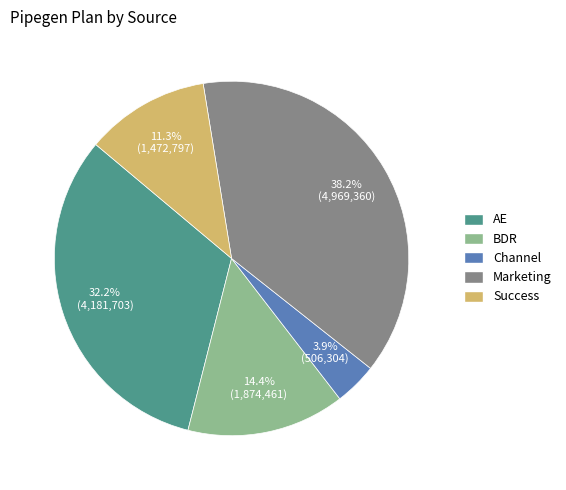

Which category has the biggest portion of the pie?

Marketing